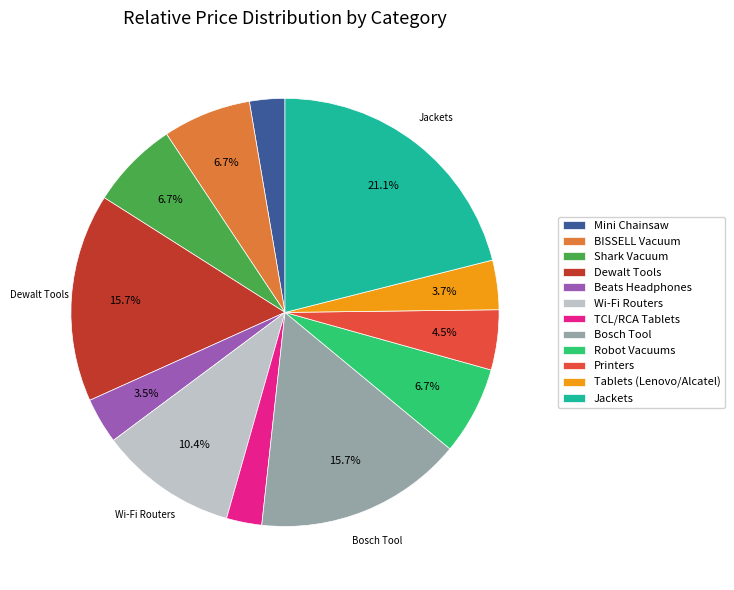

To the nearest percent, what is the difference between the largest and smallest slice percentages?

18%